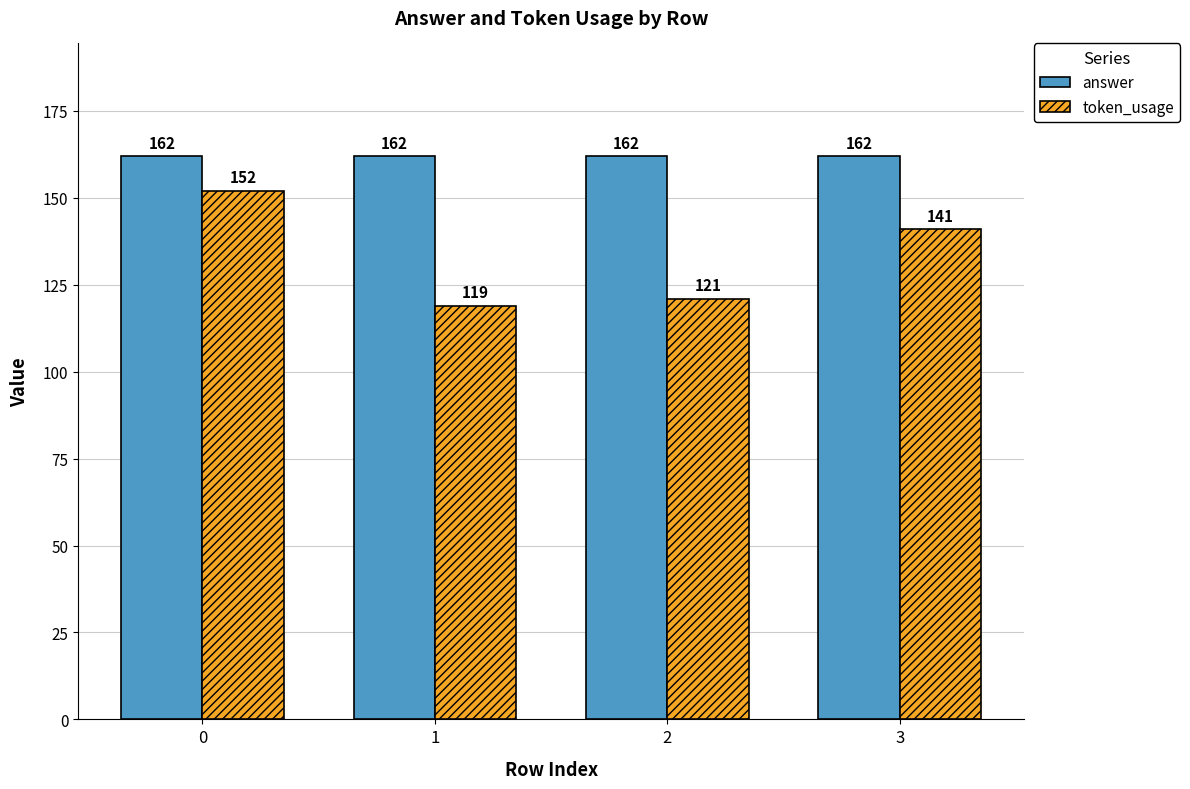

Which series has the largest range (max minus min)?

token_usage